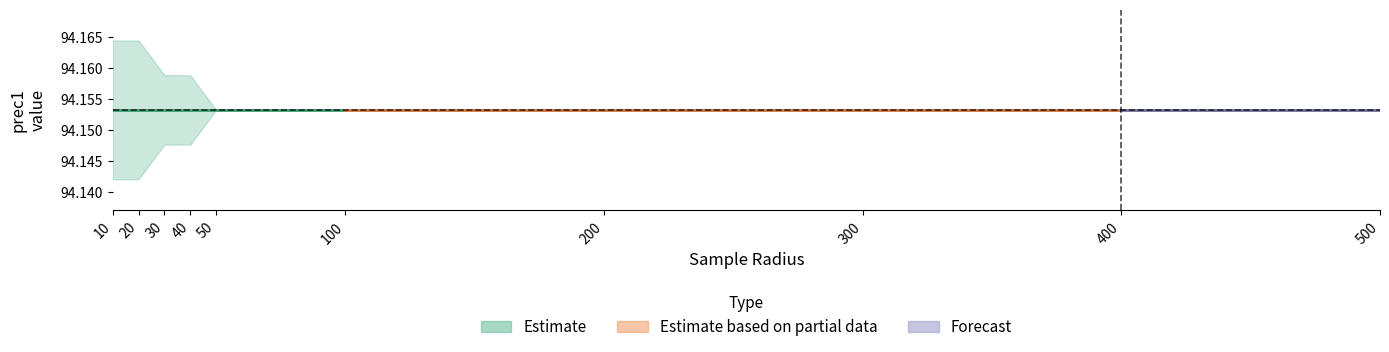

True or false: prec1_at_epoch_a and prec1_a_at_epoch_25 cross at least once.

False